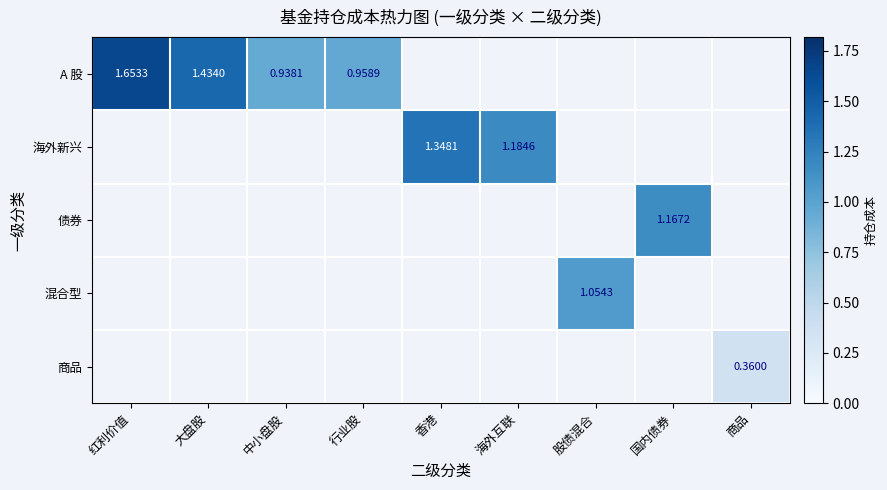

How many values in A 股 are above zero?

4